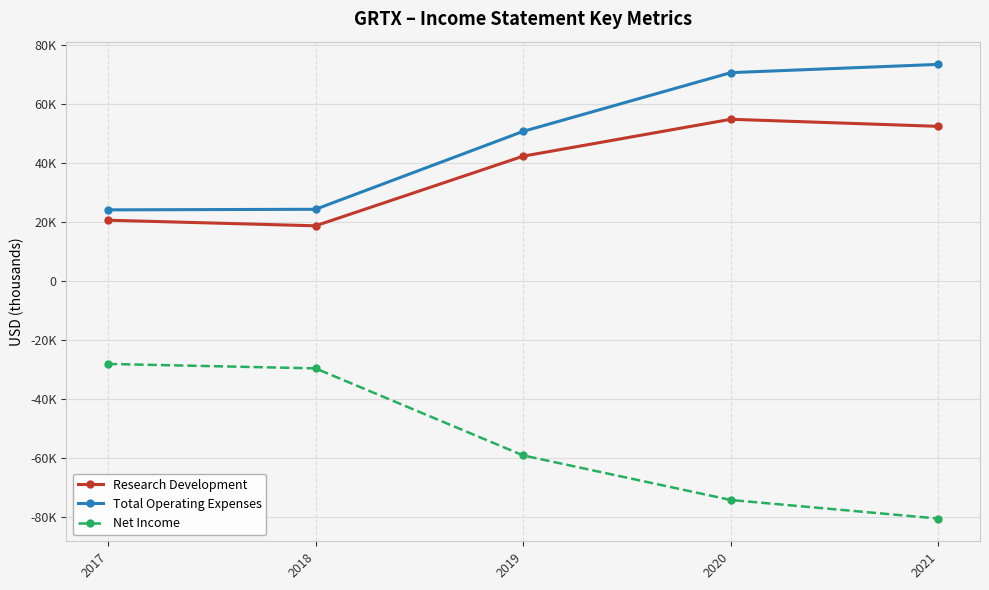

What is the value of the Total Operating Expenses point at the 3rd from the left?

50700